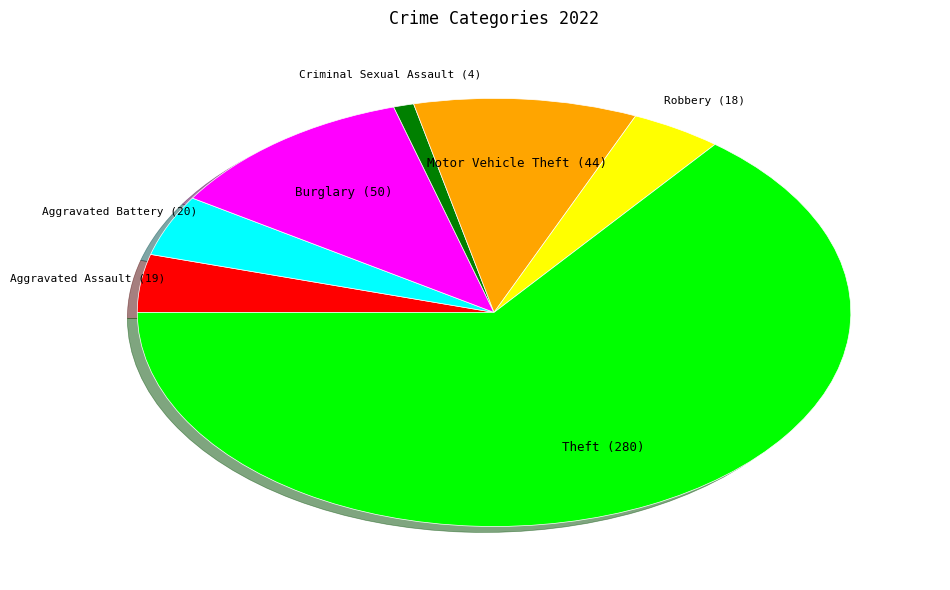

Does any single category account for the majority?

Yes